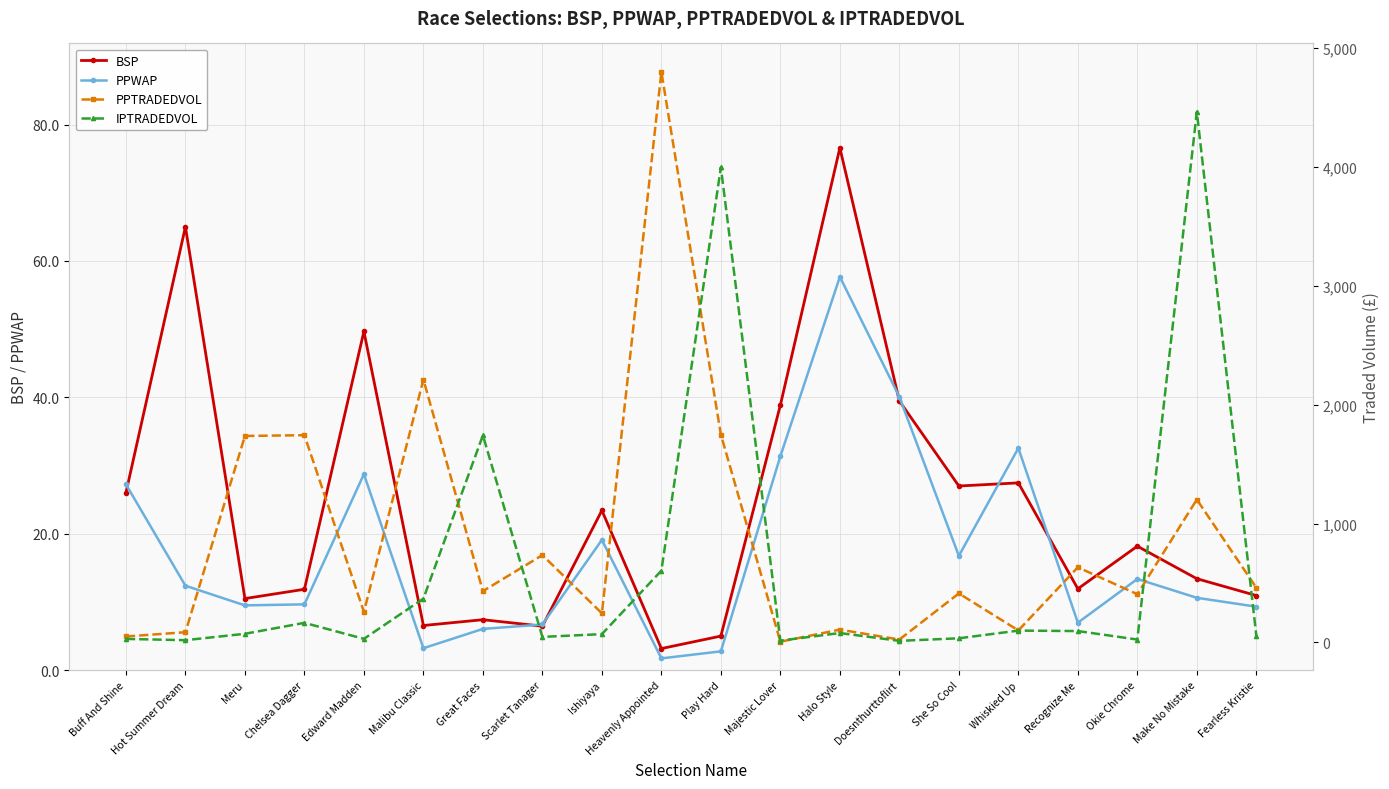

Which has a higher value, Meru or Edward Madden?

Edward Madden